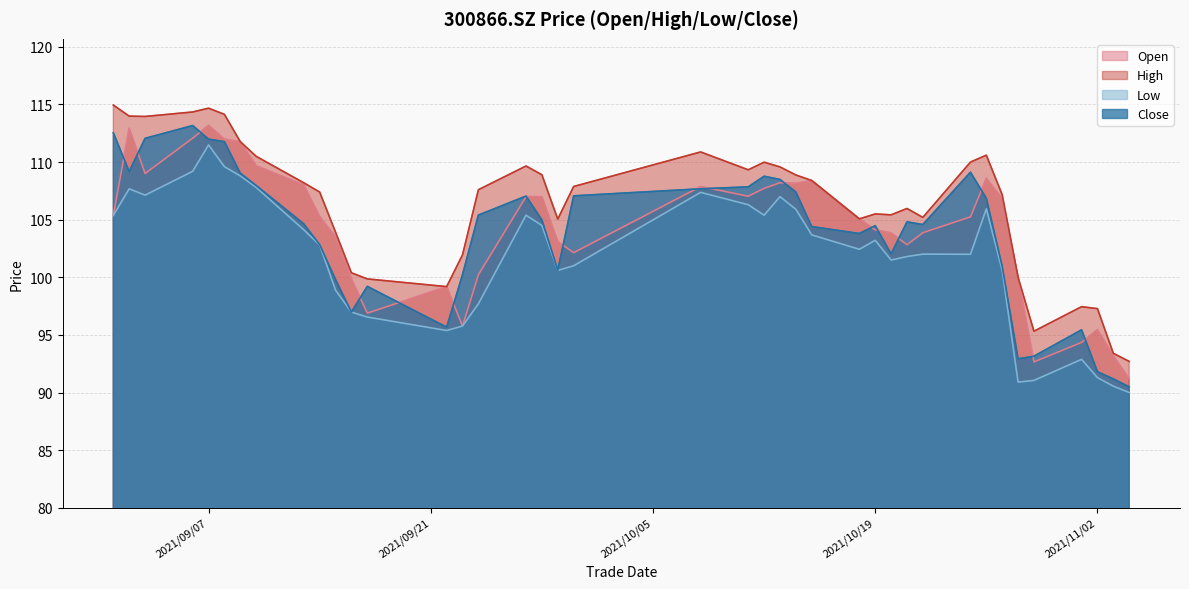

Reading left to right, what are all the values shown in this chart?

open: 105.4	112.9	109.0	112.1	113.2	112.0	111.8	109.7	108.0	105.3	103.5	99.9	96.9	99.2	95.8	100.2	107.0	107.0	103.1	102.1	107.9	107.0	107.7	108.2	108.2	108.4	105.1	104.1	103.8	102.8	103.9	105.2	108.6	106.8	100.0	92.7	94.3	95.5	93.2	91.2
high: 115.0	114.0	114.0	114.3	114.7	114.1	111.8	110.5	108.2	107.4	103.9	100.4	99.9	99.2	102.0	107.6	109.7	108.9	105.0	107.9	110.9	109.3	110.0	109.6	108.9	108.4	105.1	105.5	105.4	106.0	105.2	110.0	110.6	107.2	100.0	95.3	97.5	97.3	93.4	92.7
low: 105.4	107.7	107.1	109.2	111.5	109.6	108.8	107.8	104.1	102.8	98.9	97.0	96.5	95.4	95.8	97.7	105.4	104.5	100.6	101.0	107.4	106.3	105.4	107.0	105.9	103.7	102.4	103.2	101.5	101.8	102.0	102.0	105.9	100.6	90.9	91.0	92.9	91.3	90.5	90.0
close: 112.5	109.2	112.1	113.2	112.0	111.8	109.0	108.0	104.6	102.8	99.8	97.0	99.2	95.7	100.2	105.4	107.0	105.0	100.6	107.1	107.7	107.8	108.8	108.5	107.4	104.4	103.8	104.5	102.0	104.8	104.6	109.1	106.8	100.9	92.9	93.2	95.4	91.8	91.2	90.5